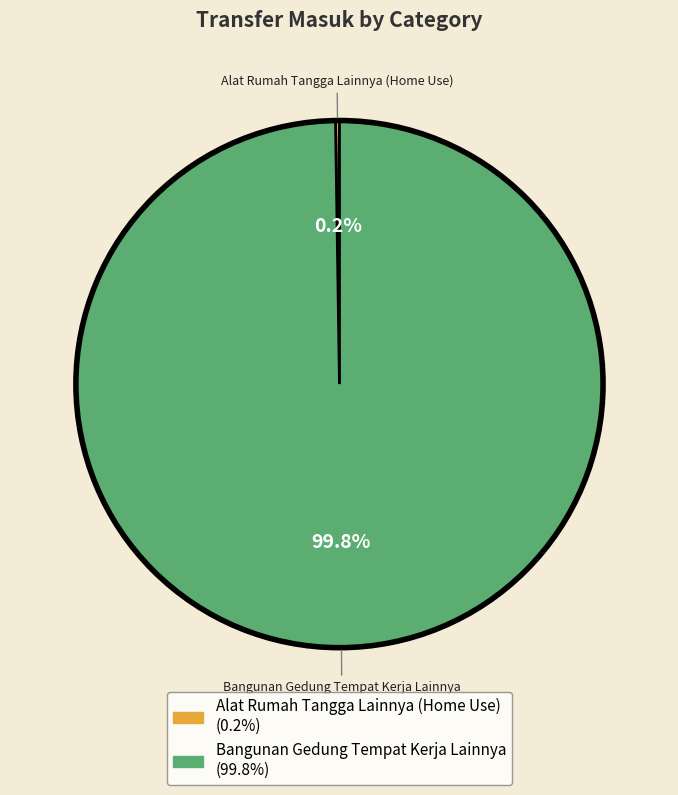

How much of the chart is everything except Bangunan Gedung Tempat Kerja Lainnya?

0.2%